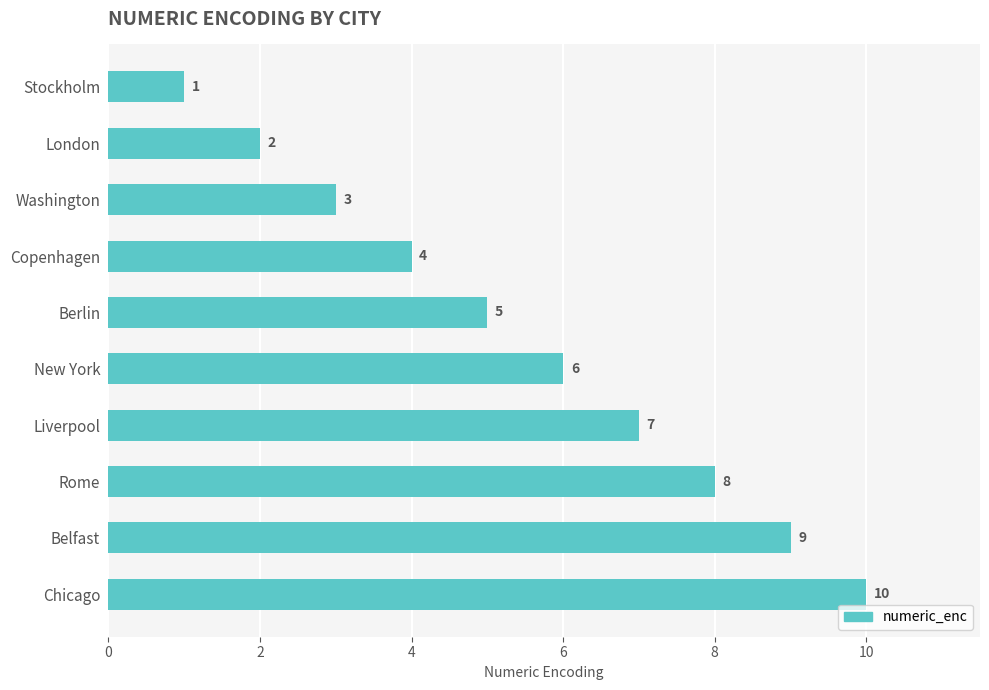

What value does the data have at Rome?

8